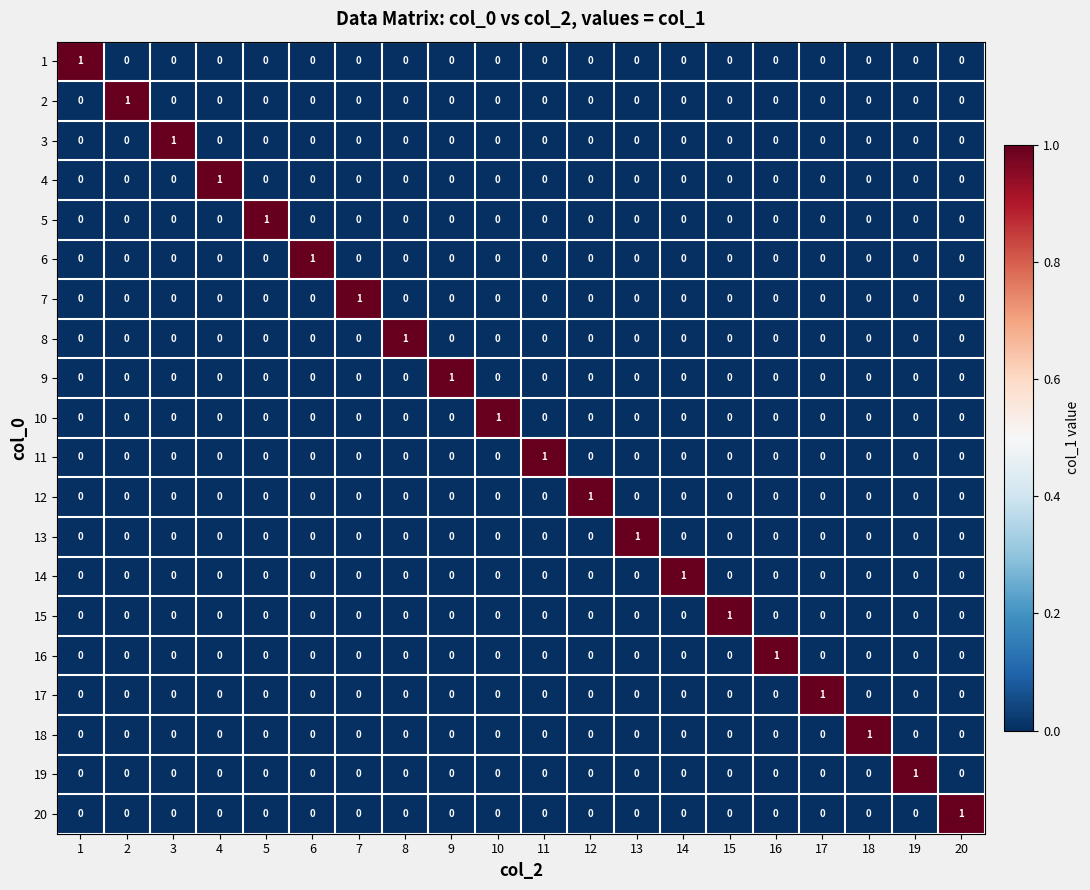

At how many categories does at least one series exceed 0?

20